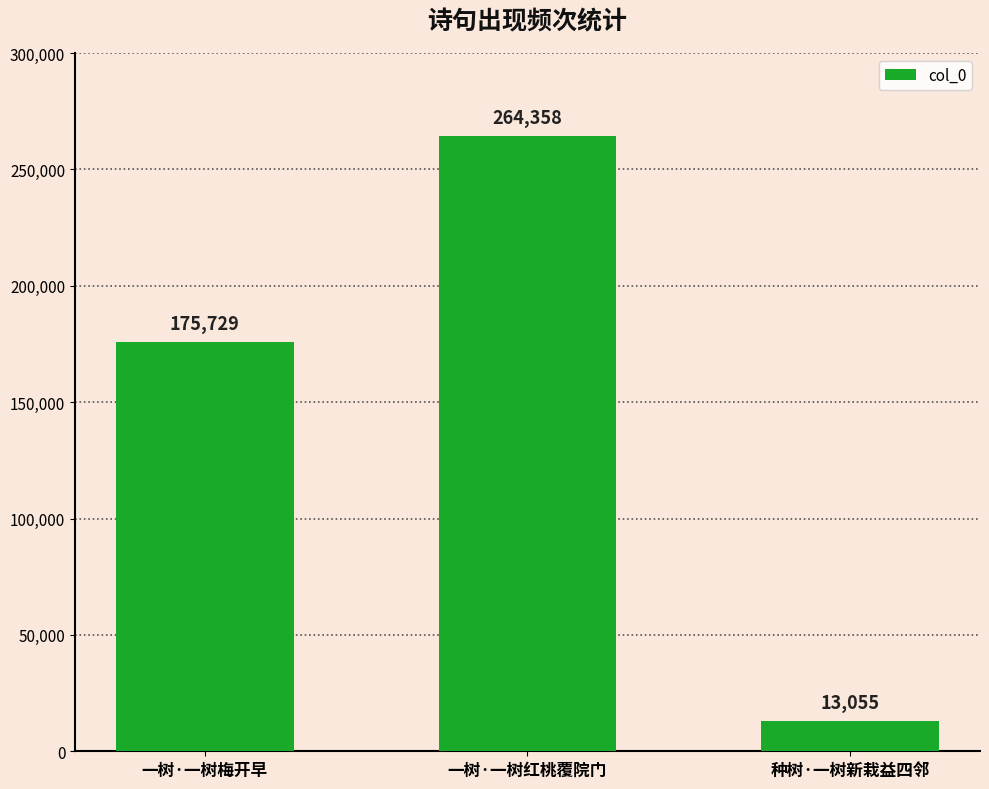

List the labels in order of value, smallest first.

种树·一树新栽益四邻, 一树·一树梅开早, 一树·一树红桃覆院门